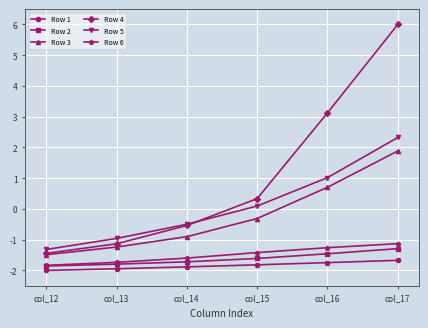

Reading left to right, transcribe all the data shown in this chart.

Row 1: col_12=-2.0	col_13=-1.9	col_14=-1.9	col_15=-1.8	col_16=-1.7	col_17=-1.7
Row 2: col_12=-1.9	col_13=-1.8	col_14=-1.7	col_15=-1.6	col_16=-1.5	col_17=-1.3
Row 3: col_12=-1.5	col_13=-1.2	col_14=-0.9	col_15=-0.3	col_16=0.7	col_17=1.9
Row 4: col_12=-1.4	col_13=-1.1	col_14=-0.5	col_15=0.3	col_16=3.1	col_17=6.0
Row 5: col_12=-1.3	col_13=-1.0	col_14=-0.5	col_15=0.1	col_16=1.0	col_17=2.3
Row 6: col_12=-1.8	col_13=-1.7	col_14=-1.6	col_15=-1.4	col_16=-1.3	col_17=-1.1